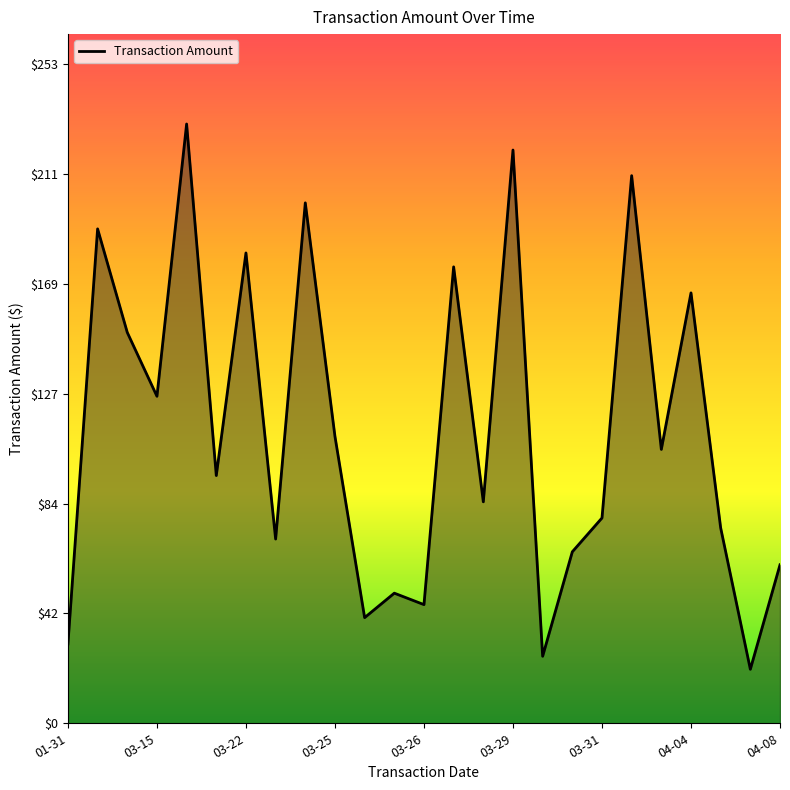

Does the chart have visible grid lines?

No